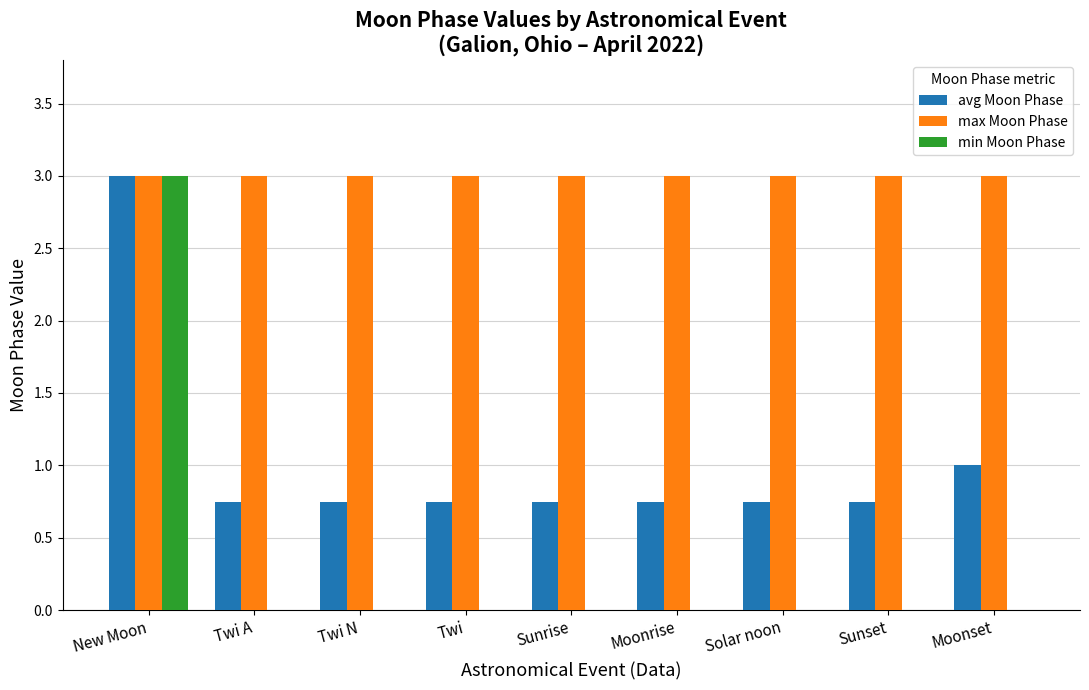

The value of max Moon Phase at Sunrise is 3.0. True or false?

True